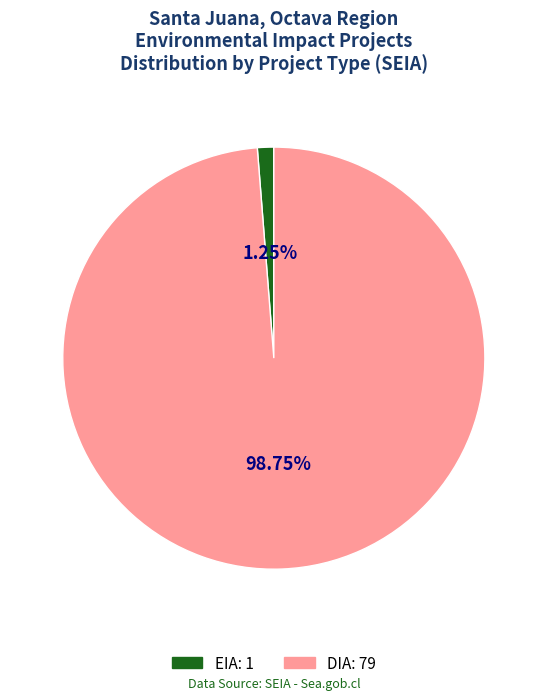

How many segments does this pie chart have?

2